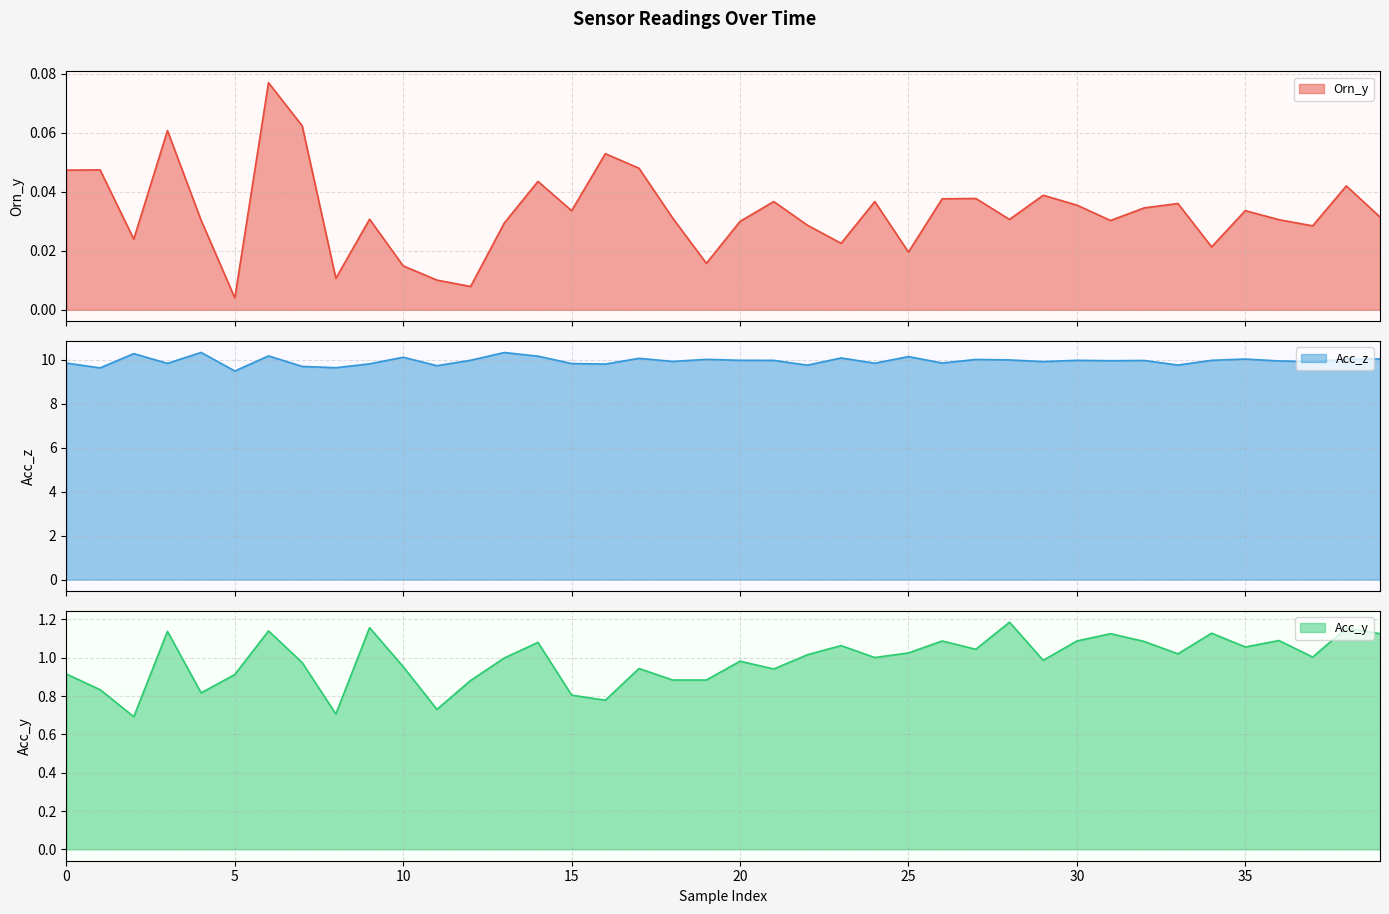

What is the difference between the maximum and minimum values in the Orn_y series?

0.1